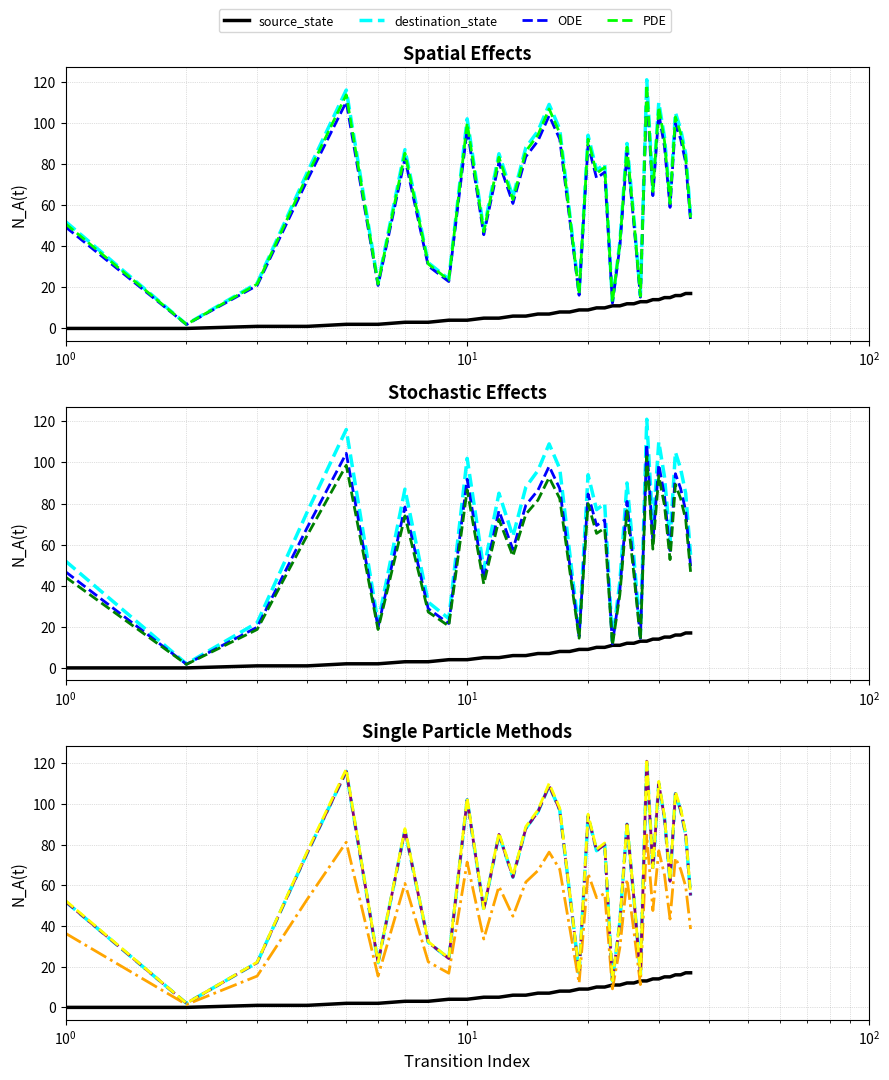

Is it true that destination_state equals 218.1 at 27?

False